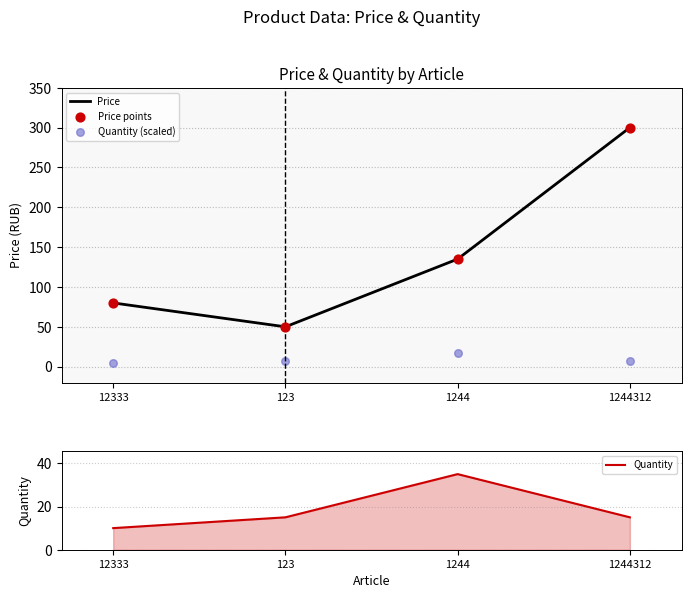

At which category is the sum across all series the highest?

1244312